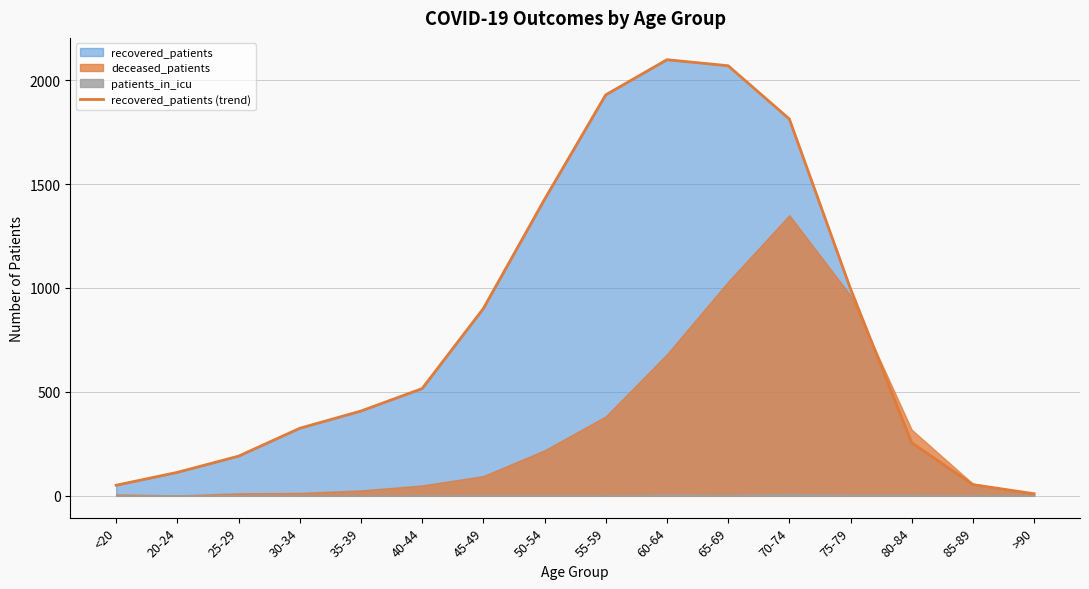

What is the maximum value for recovered_patients (trend)?

2098